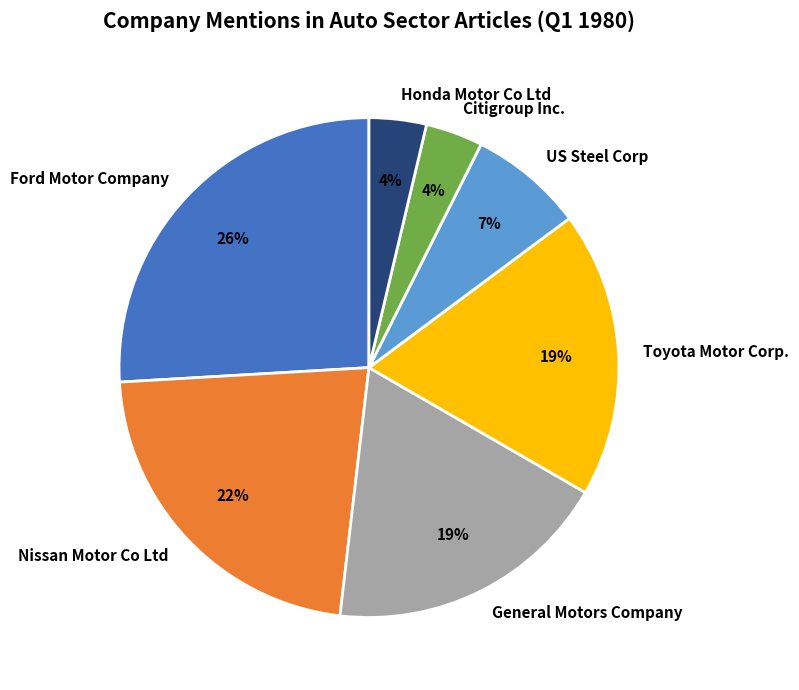

To the nearest percent, what is the difference between the largest and smallest slice percentages?

22%